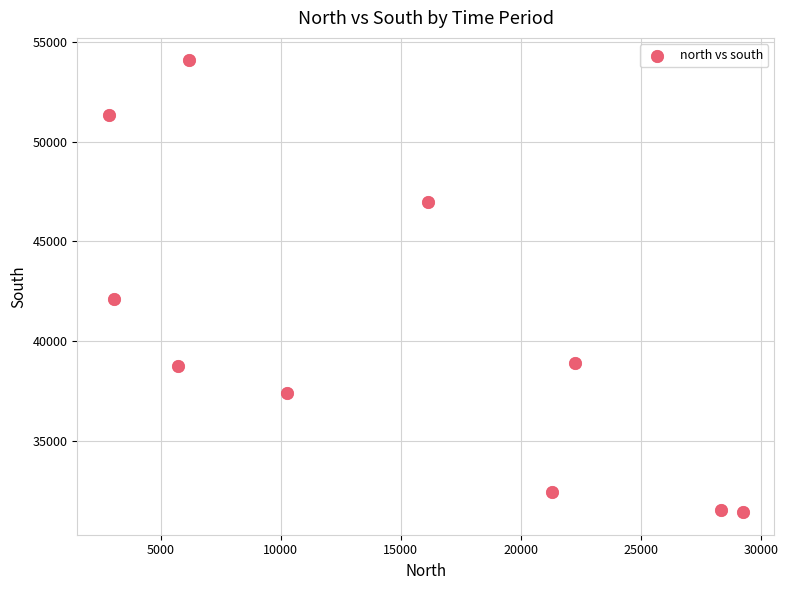

What is the average Y value?

40476